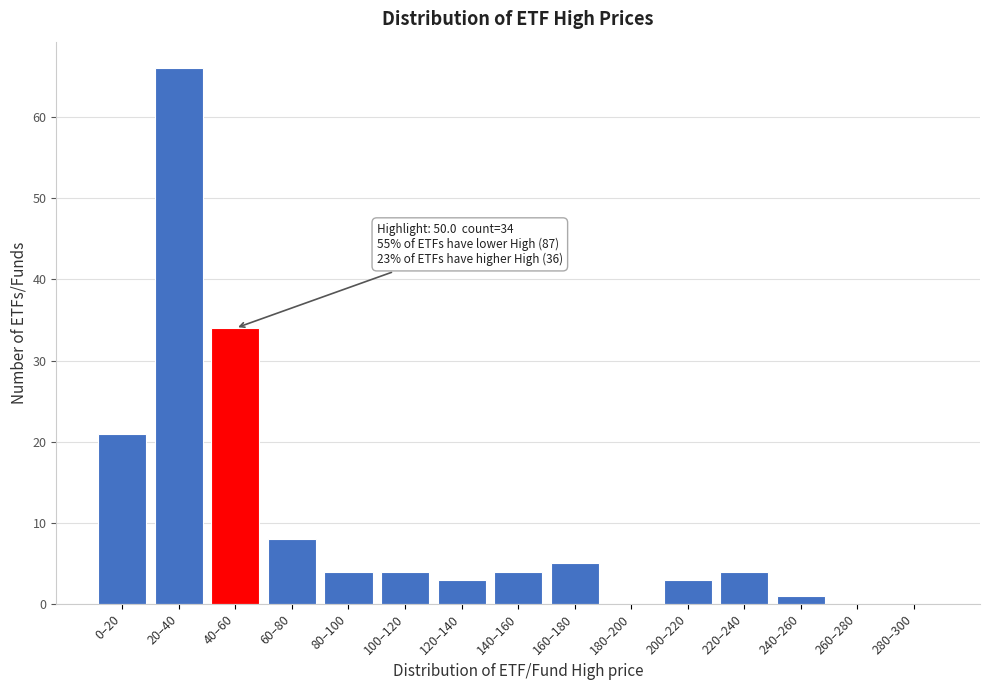

Reading right to left, transcribe all the data shown in this chart.

280–300=0	260–280=0	240–260=1	220–240=4	200–220=3	180–200=0	160–180=5	140–160=4	120–140=3	100–120=4	80–100=4	60–80=8	40–60=34	20–40=66	0–20=21